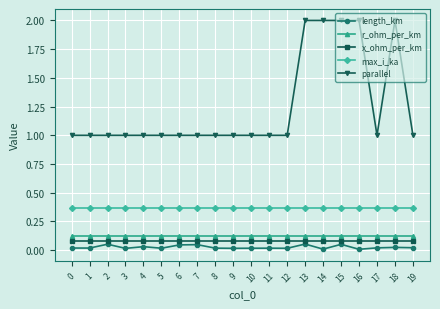

What is the lowest value of the parallel series?

1.0